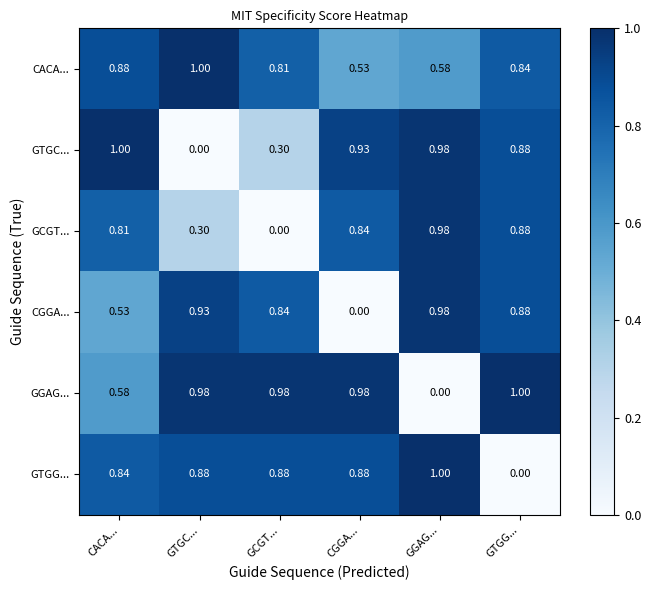

How many data points in GGAG... are above 0?

5